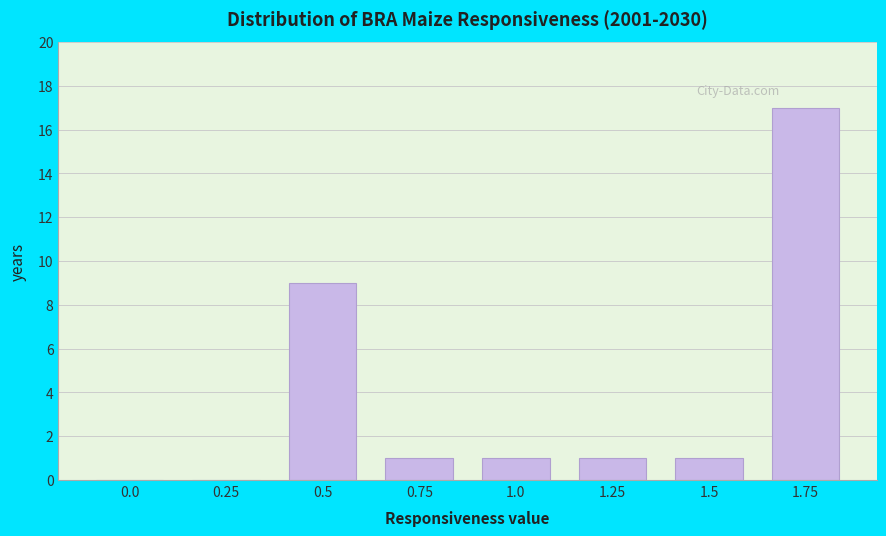

Reading left to right, transcribe all the data shown in this chart.

0.0=0	0.25=0	0.5=9	0.75=1	1.0=1	1.25=1	1.5=1	1.75=17